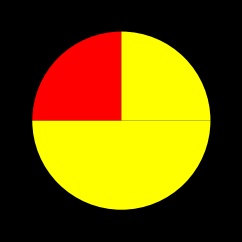

How many slices are in this pie chart?

3